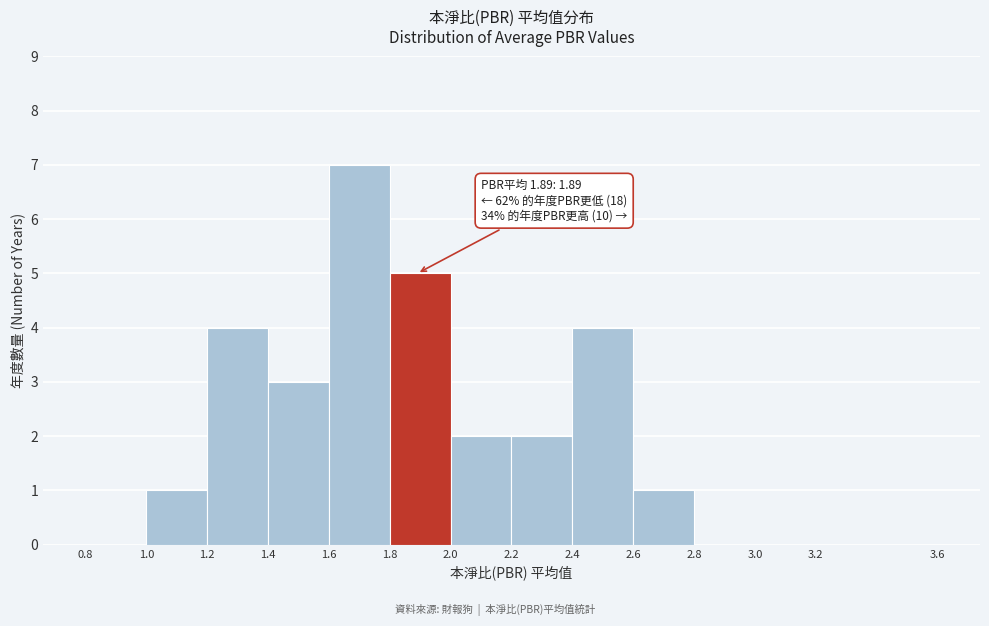

Which range on the x-axis has the tallest bar?

1.6 to 1.8